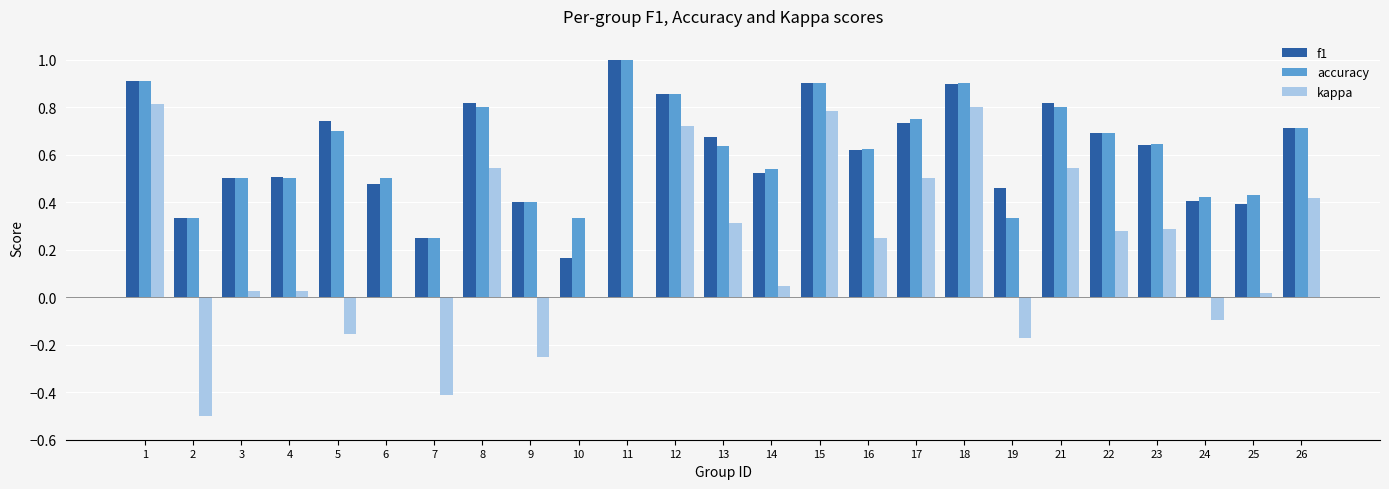

Are the bars horizontal?

No